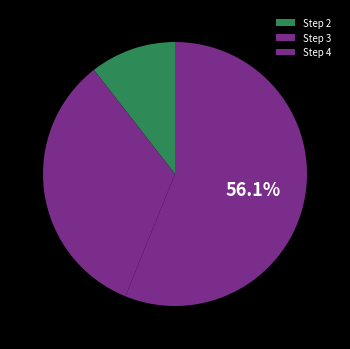

Does any single category account for the majority?

Yes